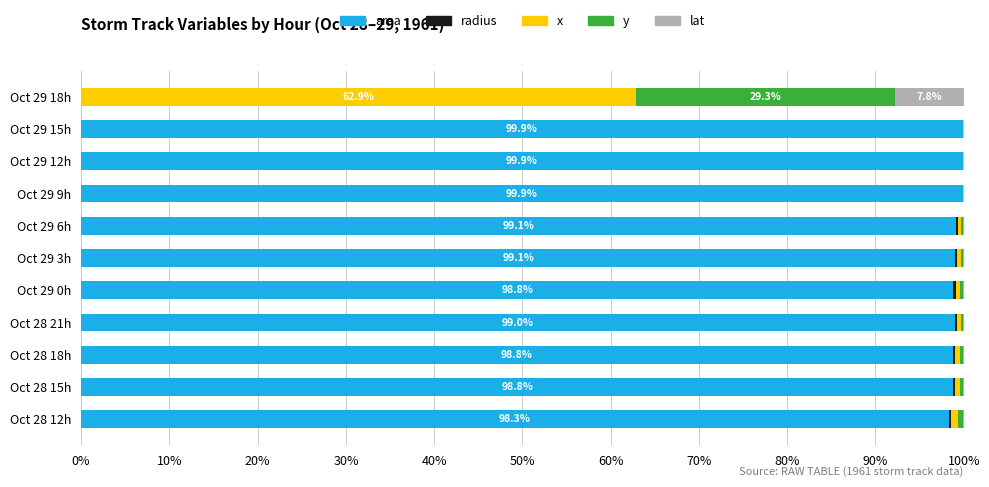

What is the highest value of the area series?

99.9